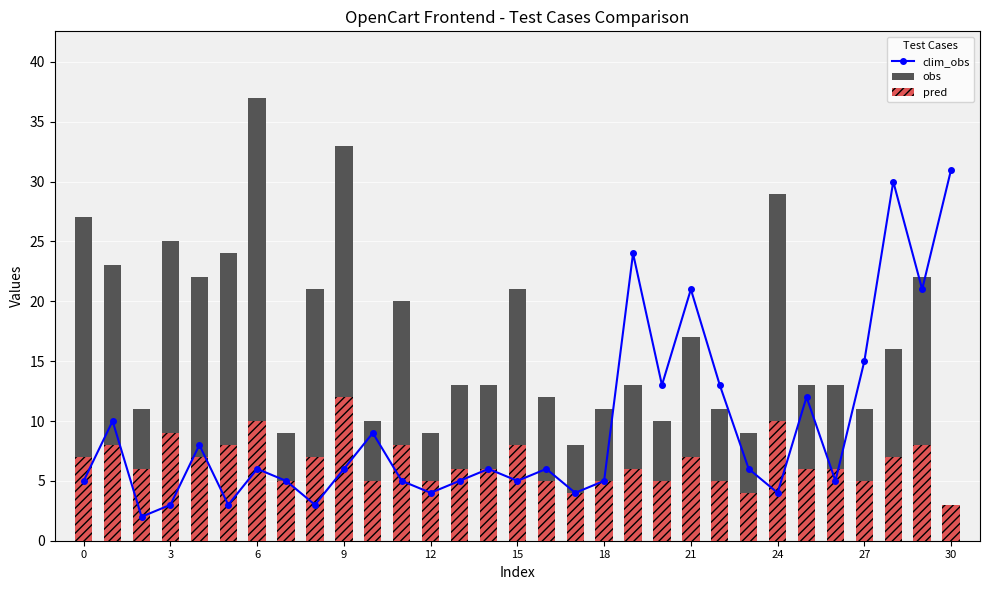

How many distinct data groups are displayed?

3